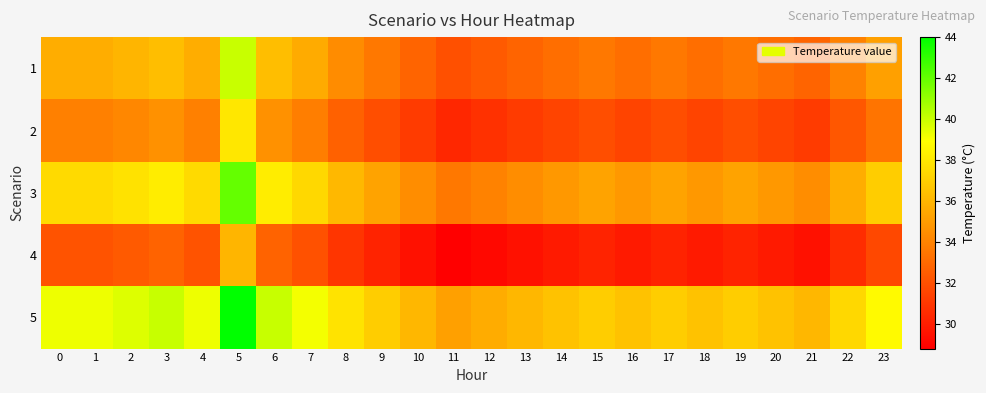

Which has a higher value, 13 or 7?

7